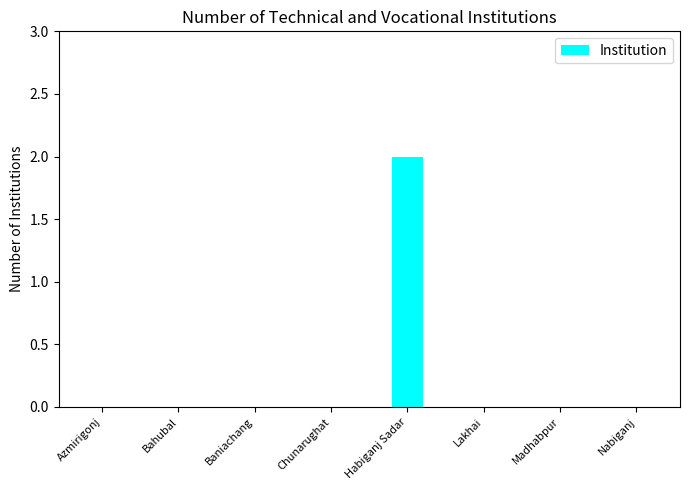

True or false: the data shows 1 at Baniachang.

False